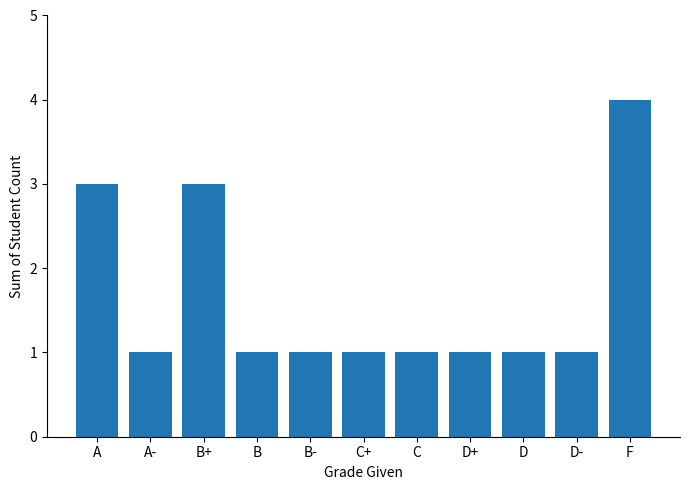

How many distinct data groups are displayed?

1